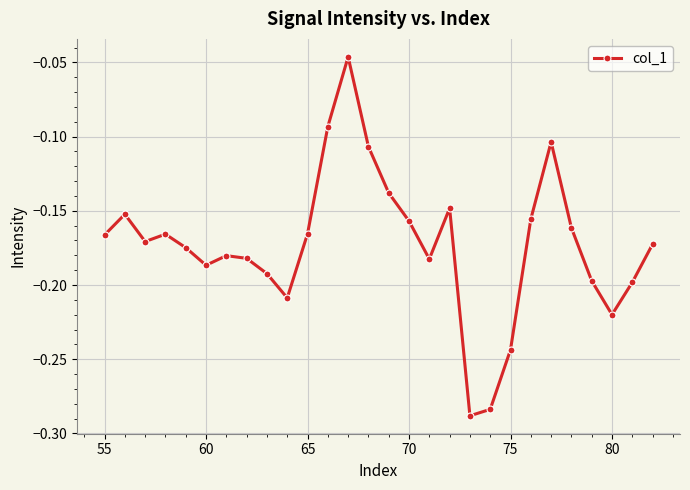

Is this an area chart (filled region under the line)?

No